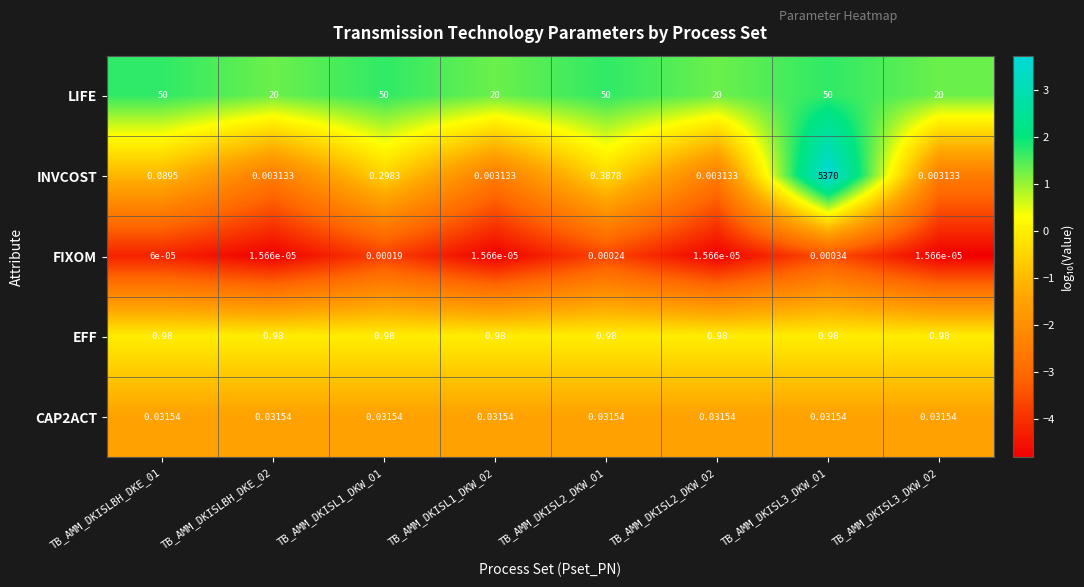

Is the value of LIFE at TB_AMM_DKISL3_DKW_02 greater than the value of FIXOM at TB_AMM_DKISLBH_DKE_02?

Yes